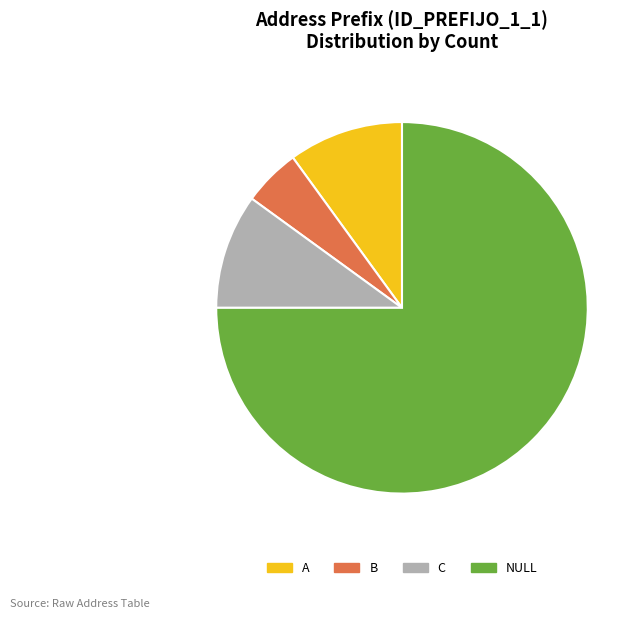

The A slice represents 1% of the pie. True or false?

False